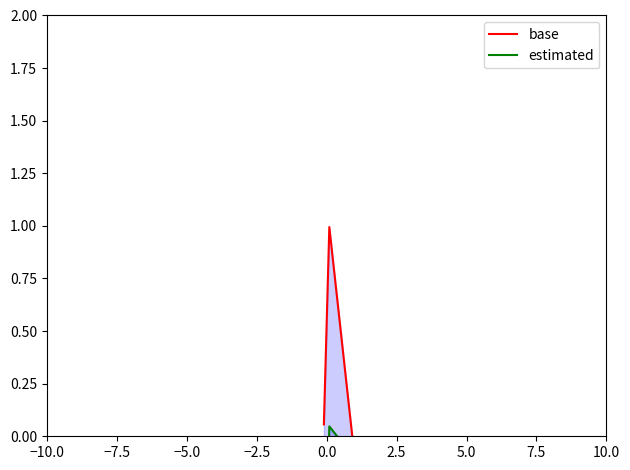

What position from the left is −10.0?

1